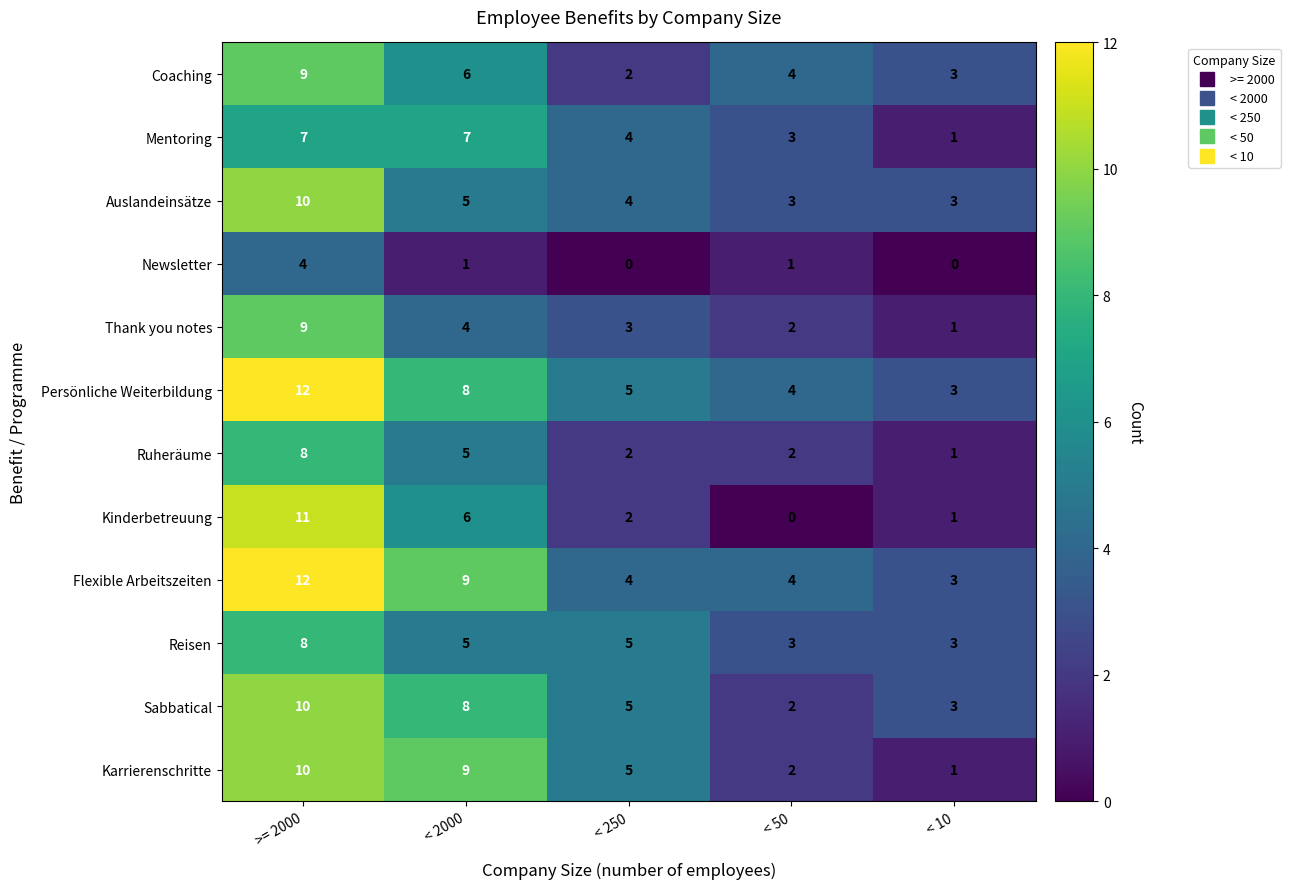

What is the average value of the Coaching series?

5